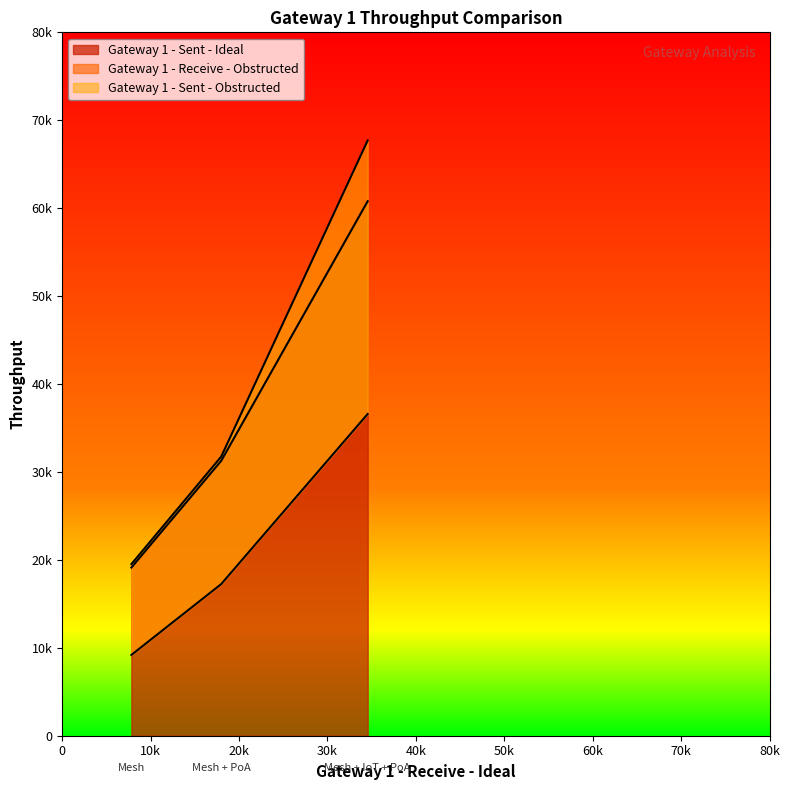

Does the chart have visible grid lines?

No